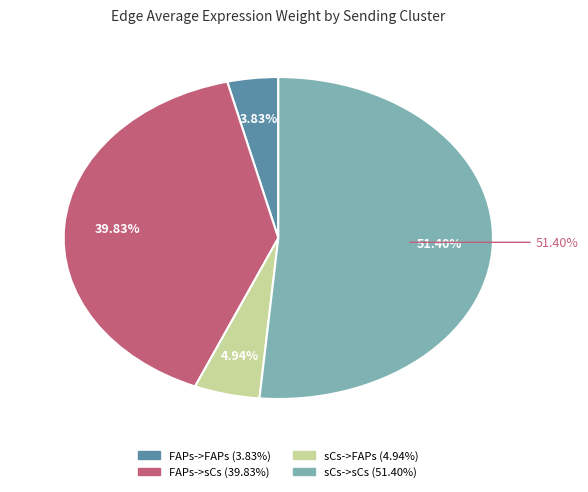

Between FAPs->FAPs and sCs->FAPs, which is larger?

sCs->FAPs